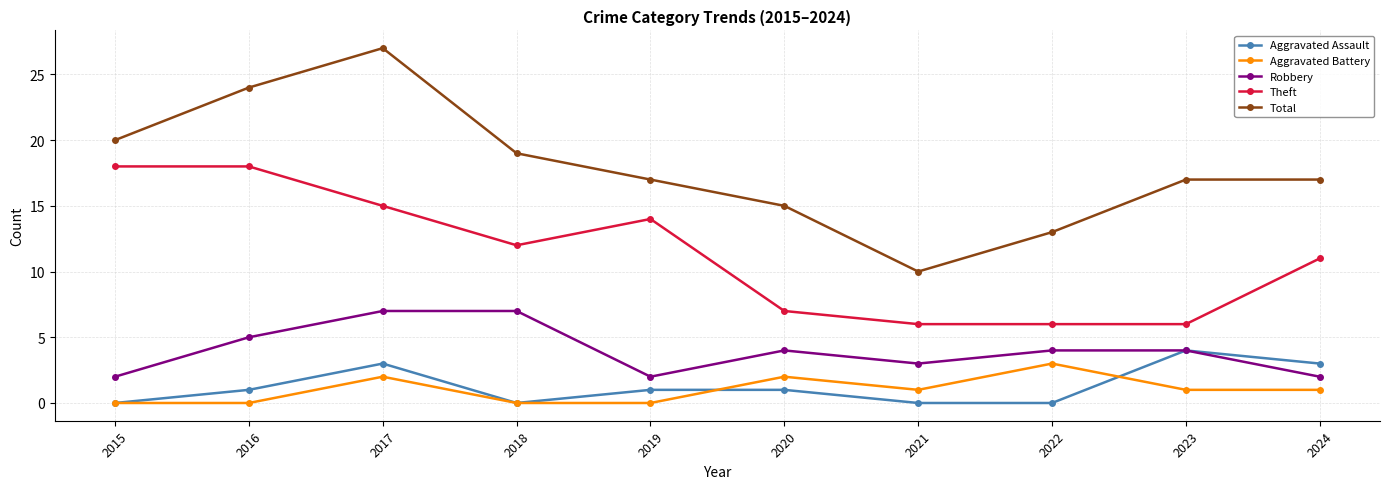

The value of Total at 2023 is 17. True or false?

True